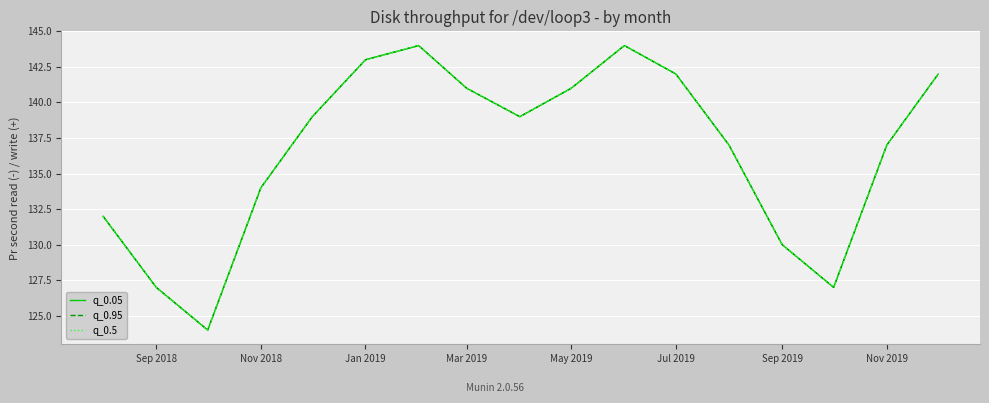

True or false: q_0.95 and q_0.5 intersect in this chart.

False